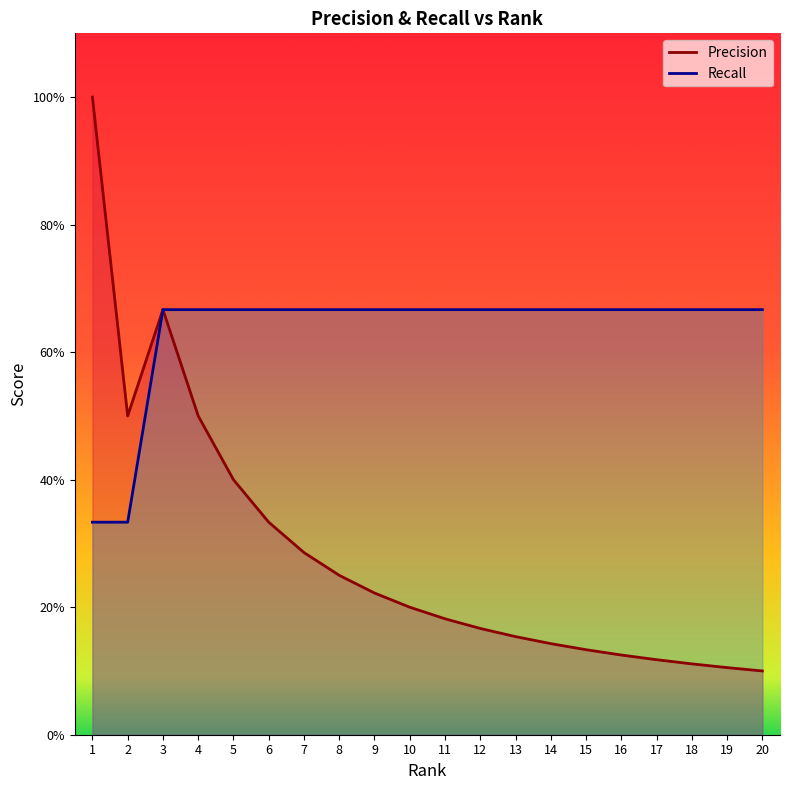

Which label corresponds to the largest value in the chart?

1